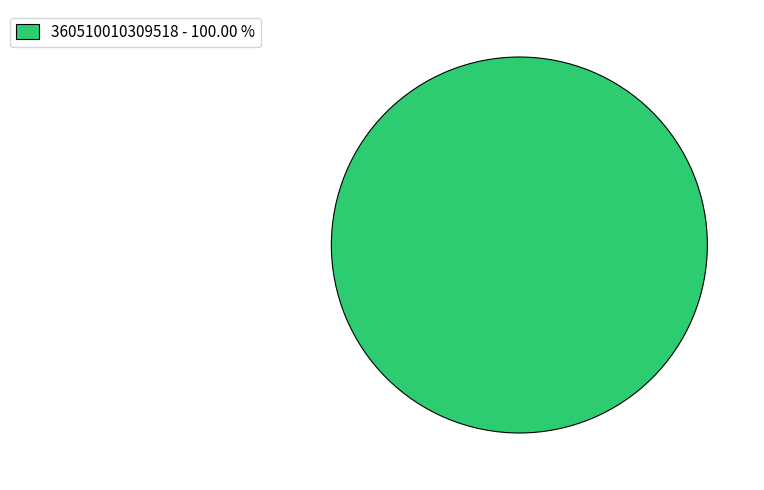

Rank the categories by value from lowest to highest.

360510010309518 - 100.00 %